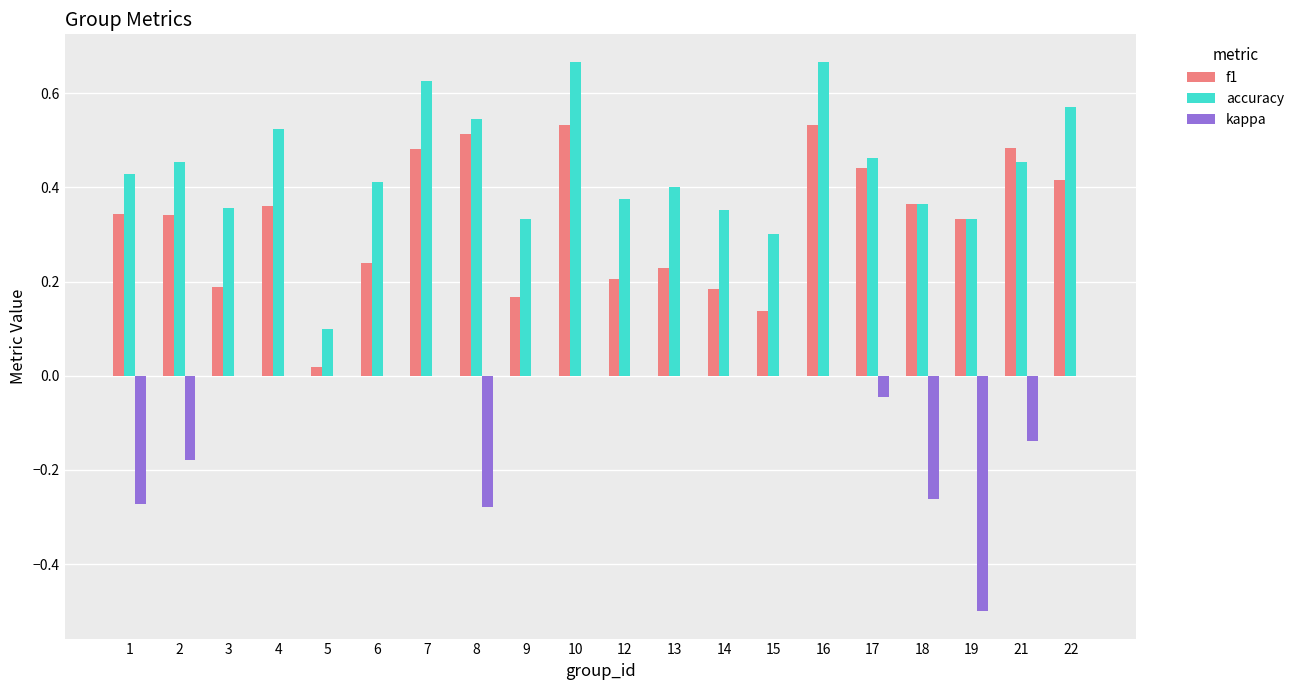

Is it true that accuracy equals 0.6 at 19?

False